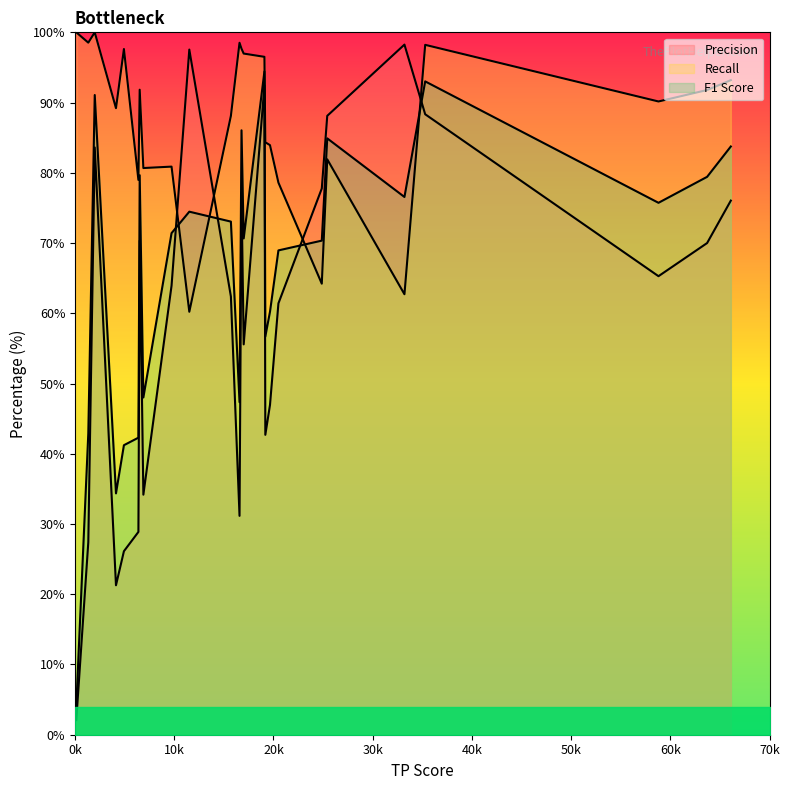

How many data points does each series have?

25